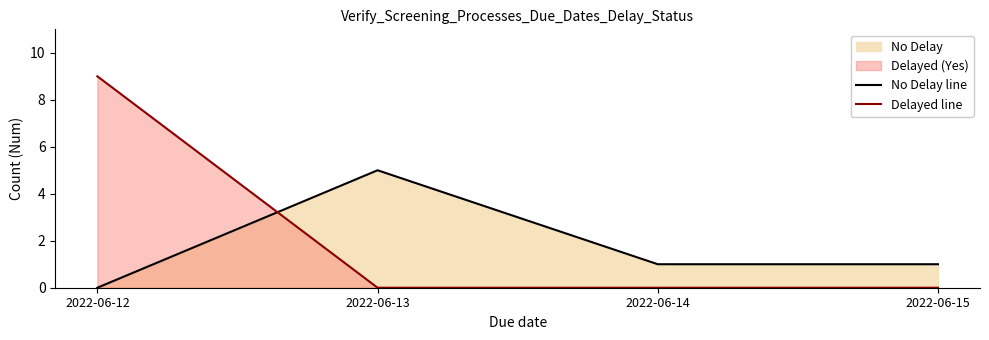

How many data points does each series have?

4